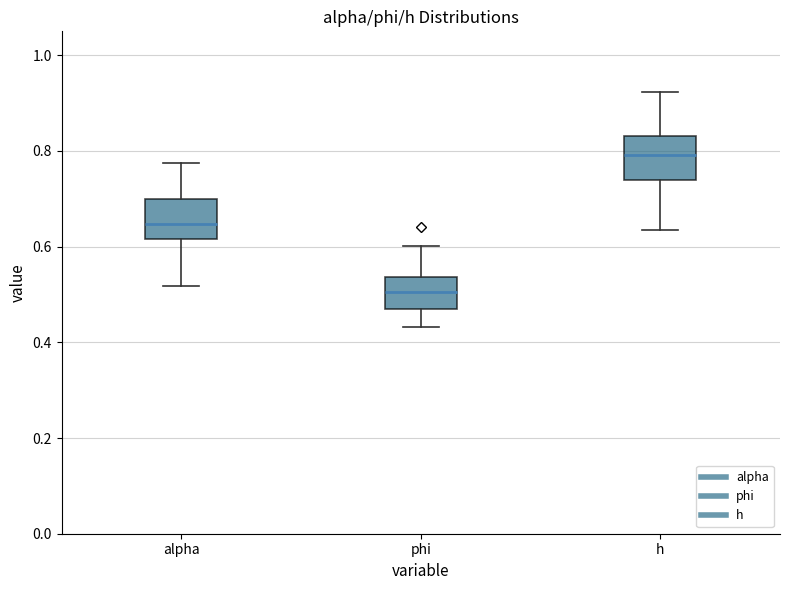

Where is the lower edge of the box for h on the y-axis? The values are not printed on the chart, so give them approximately, as read against the axis.

0.74